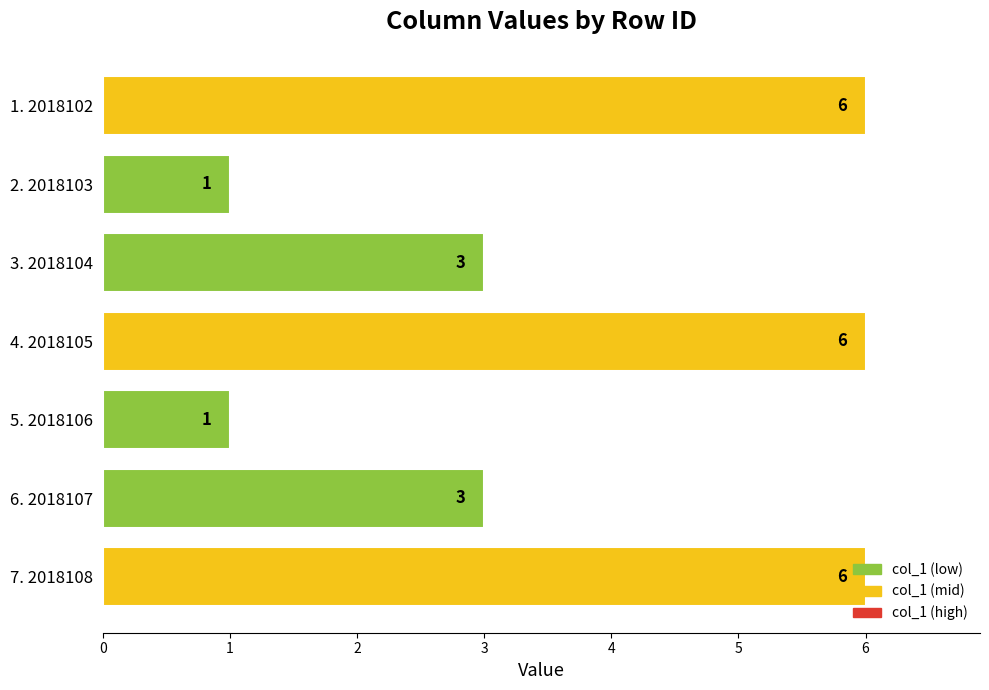

What is the average value?

4